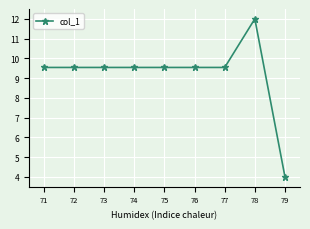

At which label does the data first exceed 9?

71